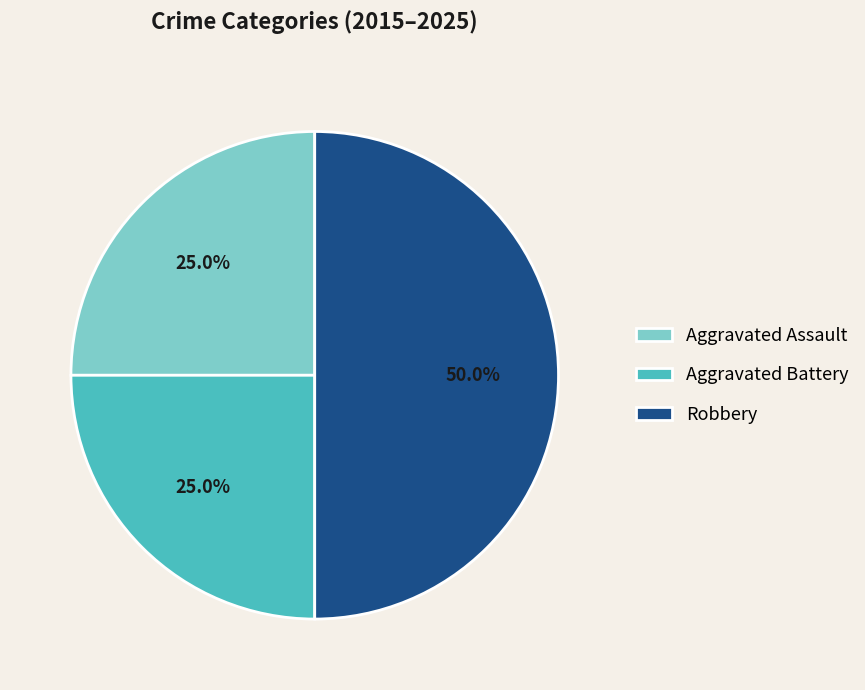

Is Aggravated Battery the majority of the pie?

No